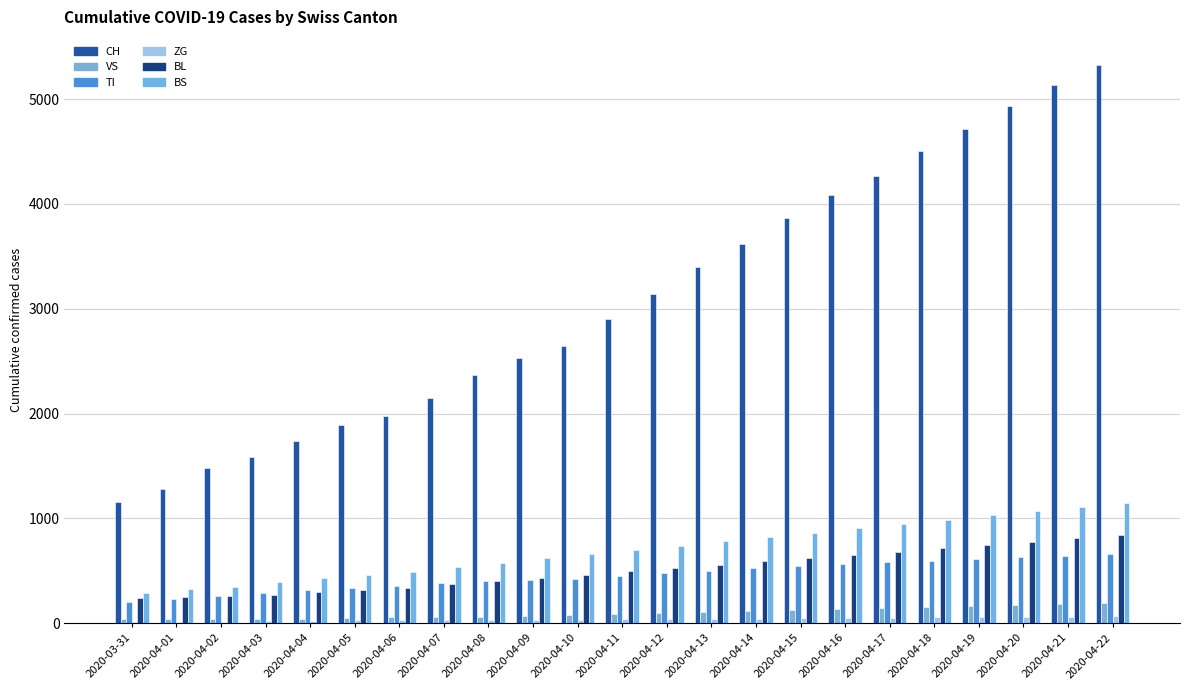

Rank the series at 2020-04-02 from lowest to highest value.

ZG, VS, BL, TI, BS, CH